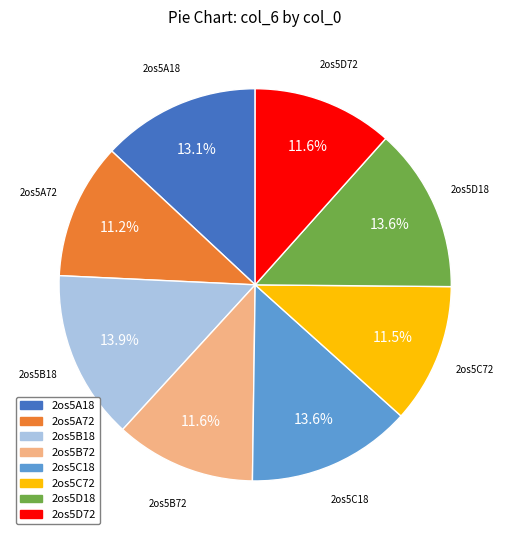

How many segments does this pie chart have?

8